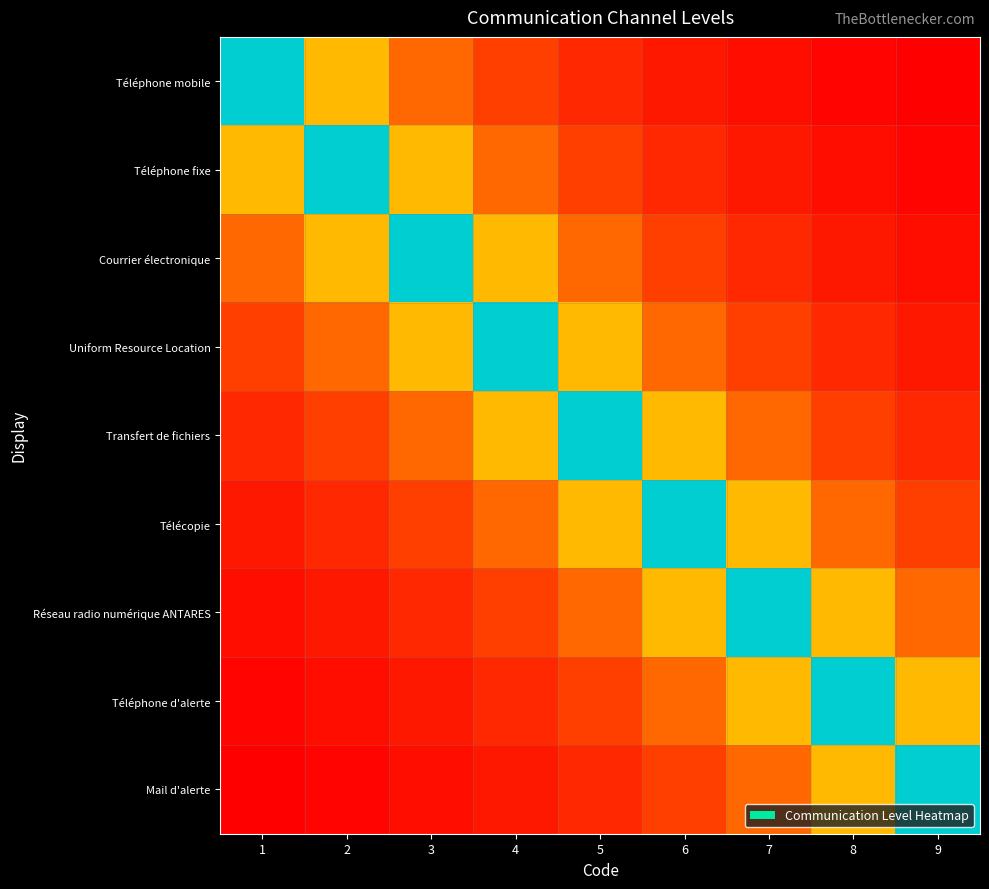

At which category is the sum across all series the highest?

5